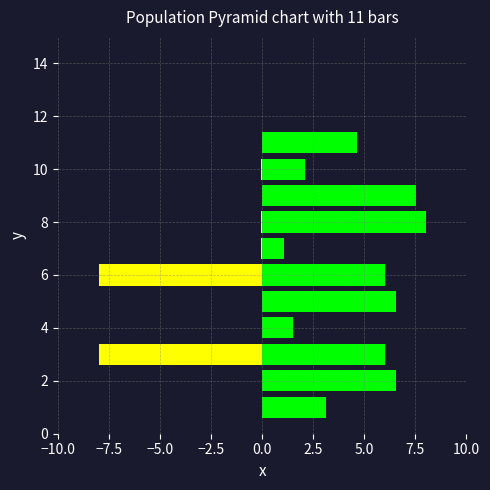

How many values in the Leve Gil series are below 6?

5